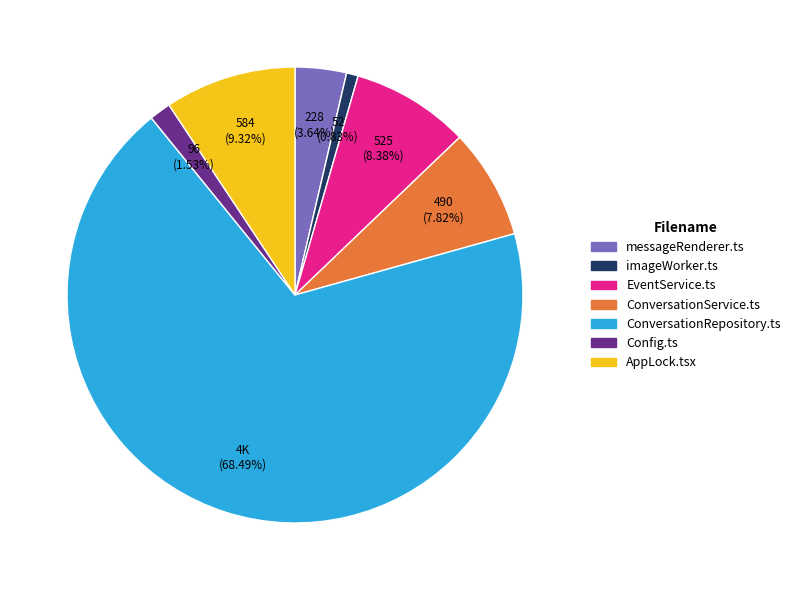

The EventService.ts slice represents 2% of the pie. True or false?

False